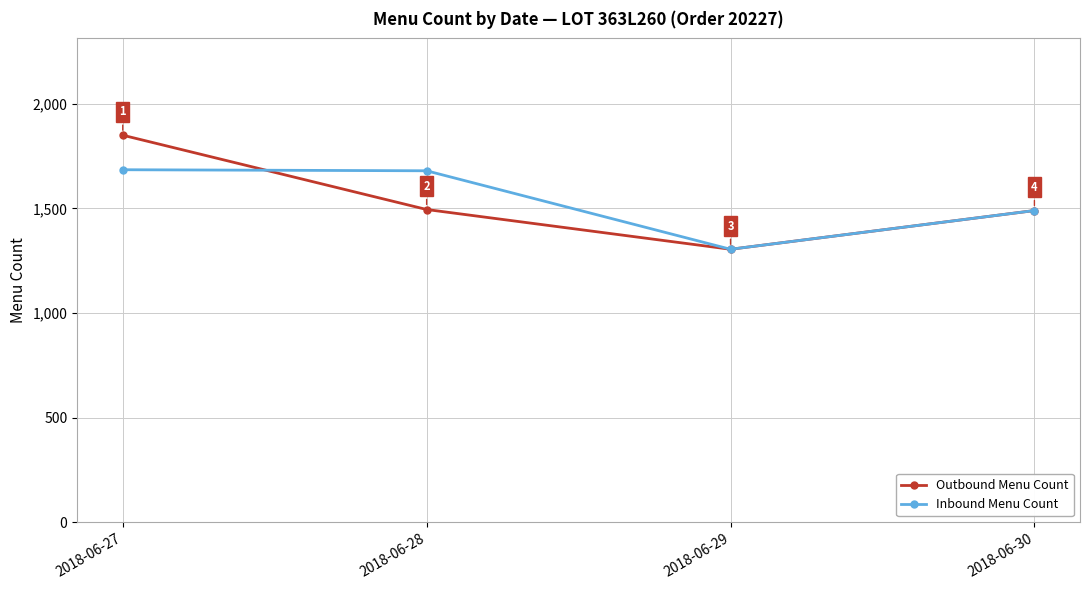

Between 2018-06-28 and 2018-06-29, which series saw the biggest shift?

Inbound Menu Count